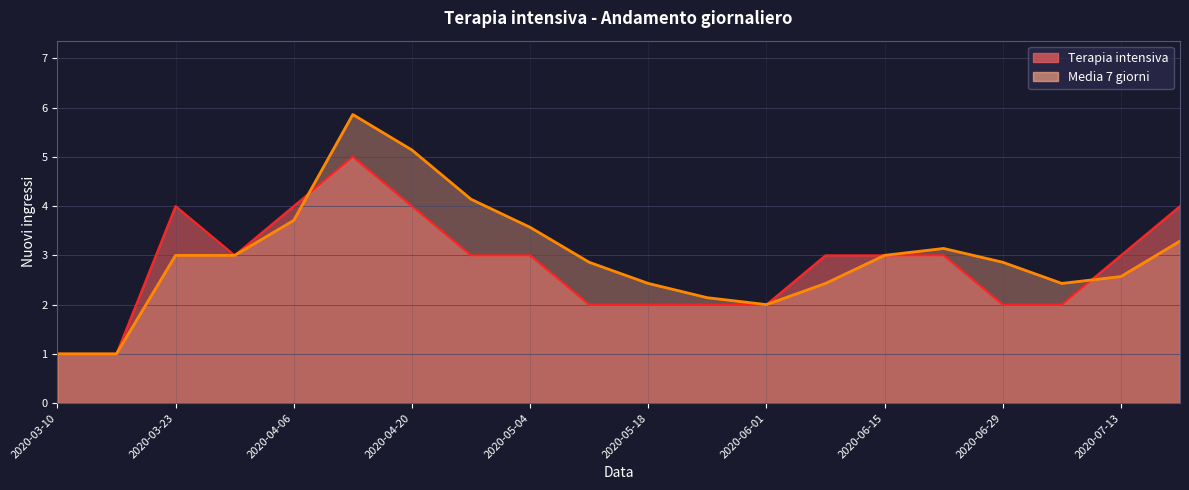

Which has a higher value, 2020-07-13 or 2020-06-01?

2020-07-13